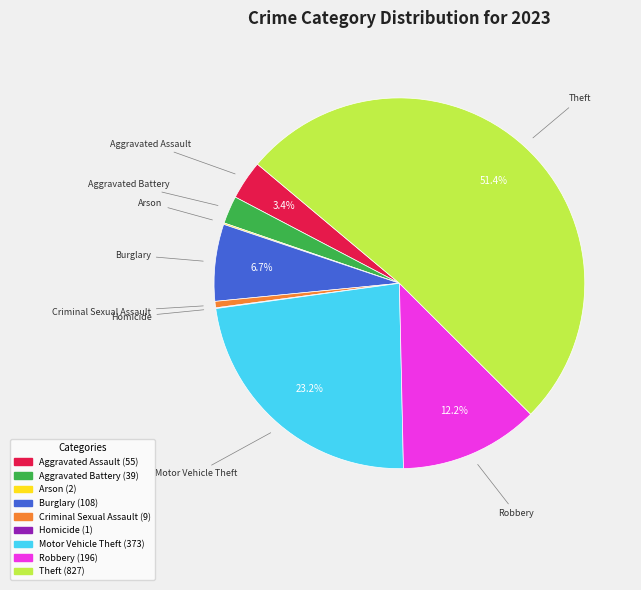

The Motor Vehicle Theft slice represents 9% of the pie. True or false?

False